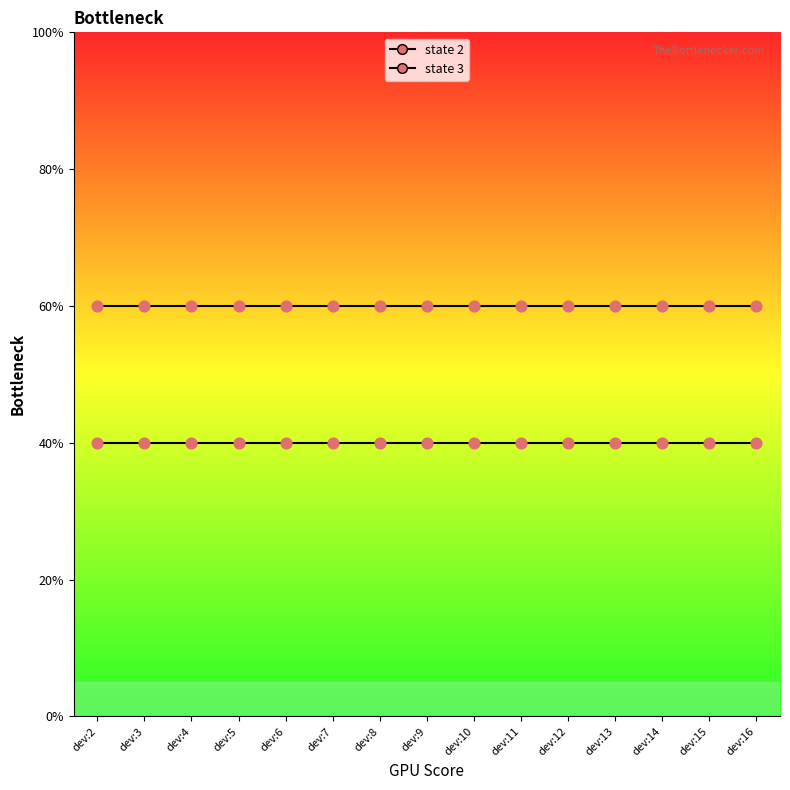

Which series has the largest Y range (max minus min)?

state 2